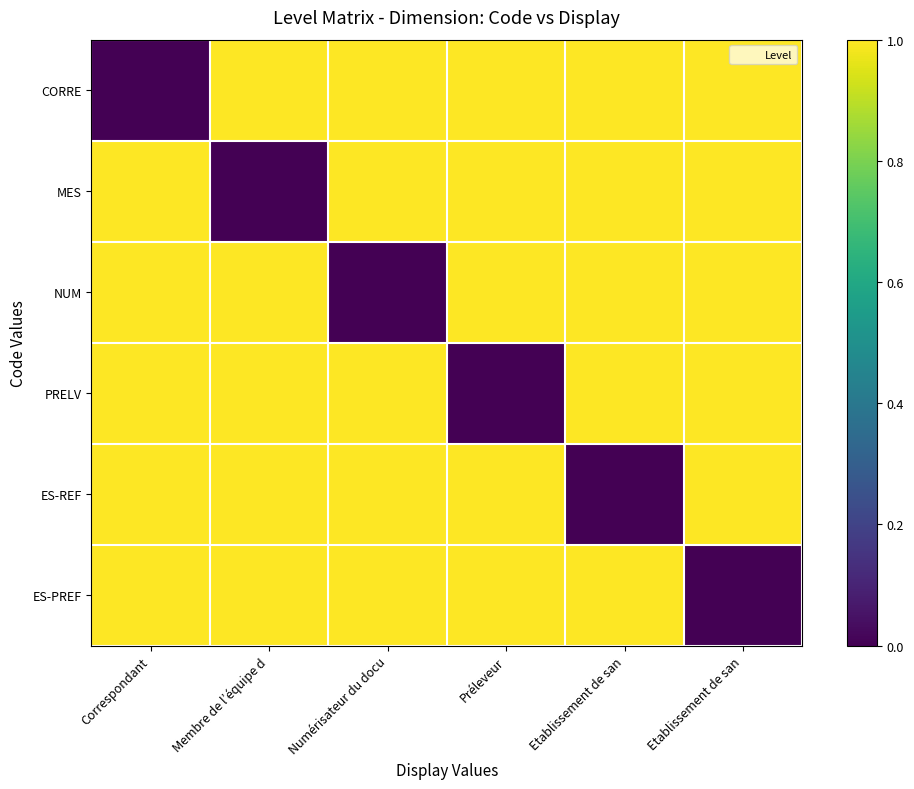

At Membre de l’équipe d, list the series in order from largest to smallest.

CORRE, NUM, PRELV, ES-REF, ES-PREF, MES